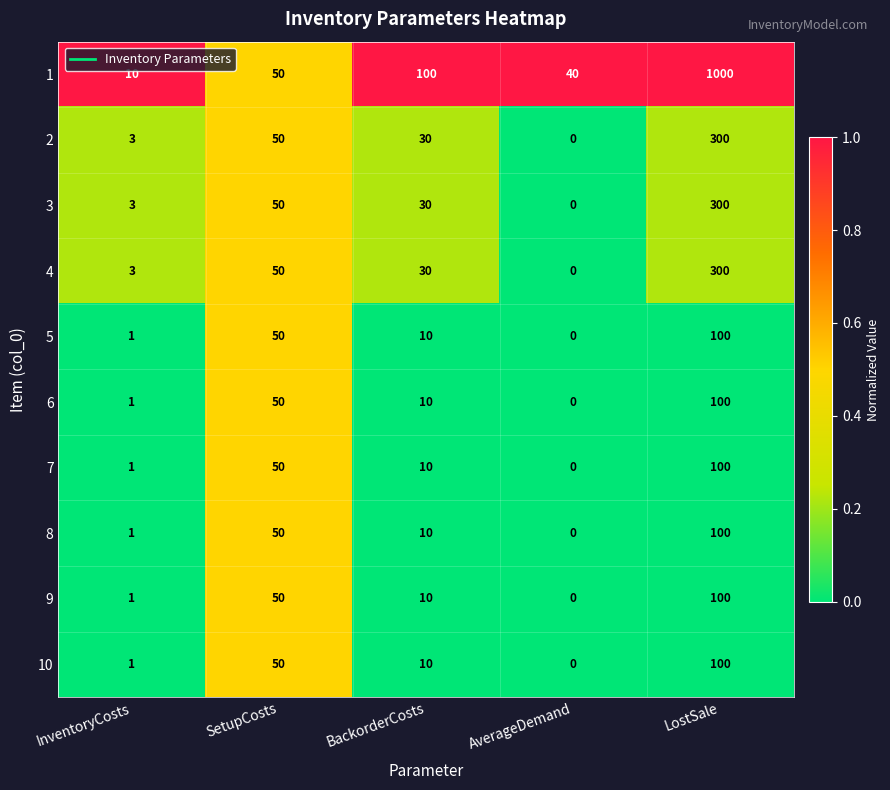

What is the total value across all series at SetupCosts?

500